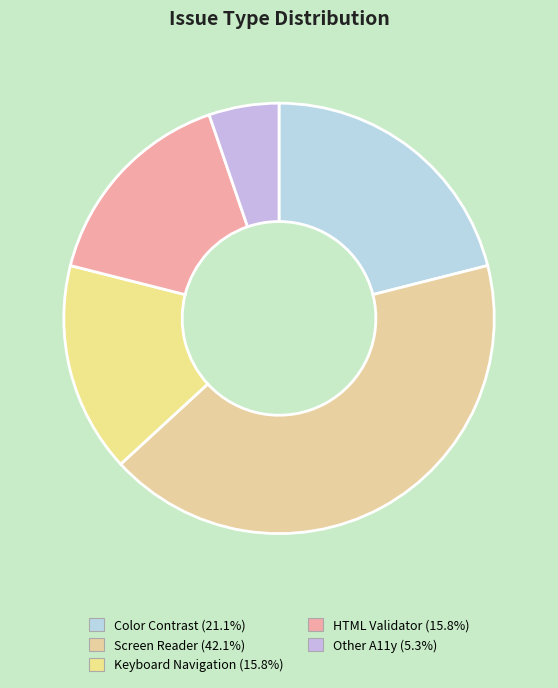

Which category has the biggest portion of the pie?

Screen Reader